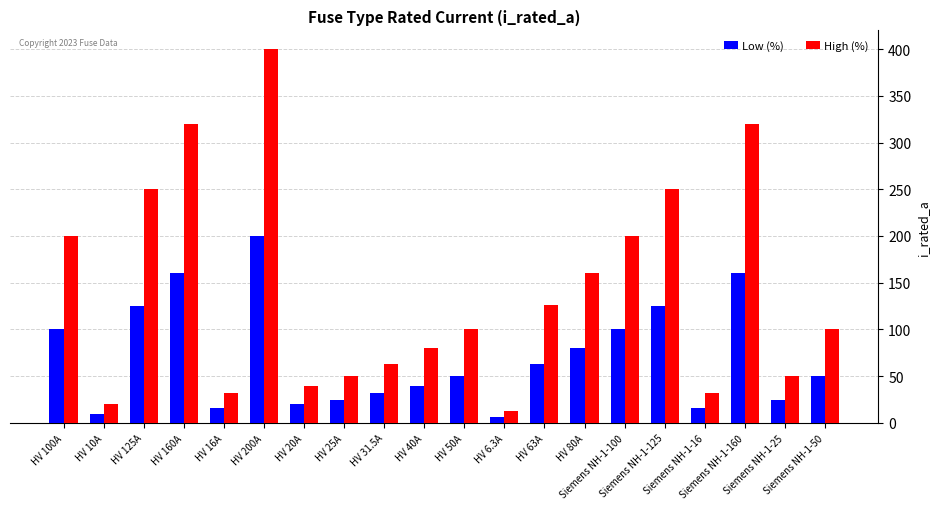

What is the spread (max minus min) of values at Siemens NH-1-50?

50.0